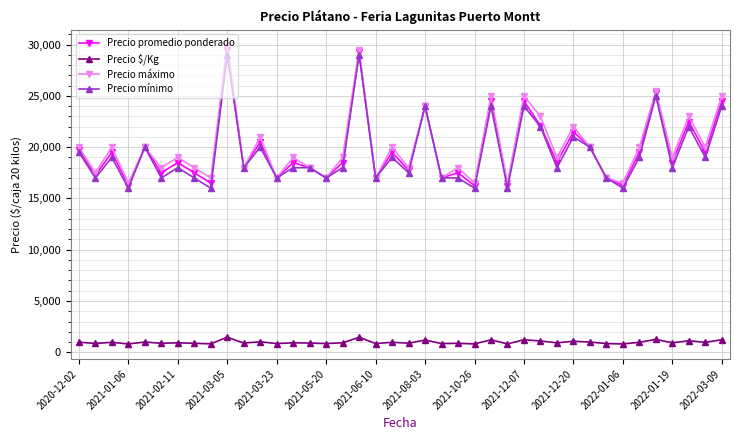

Which series has the largest total across all categories?

Precio máximo